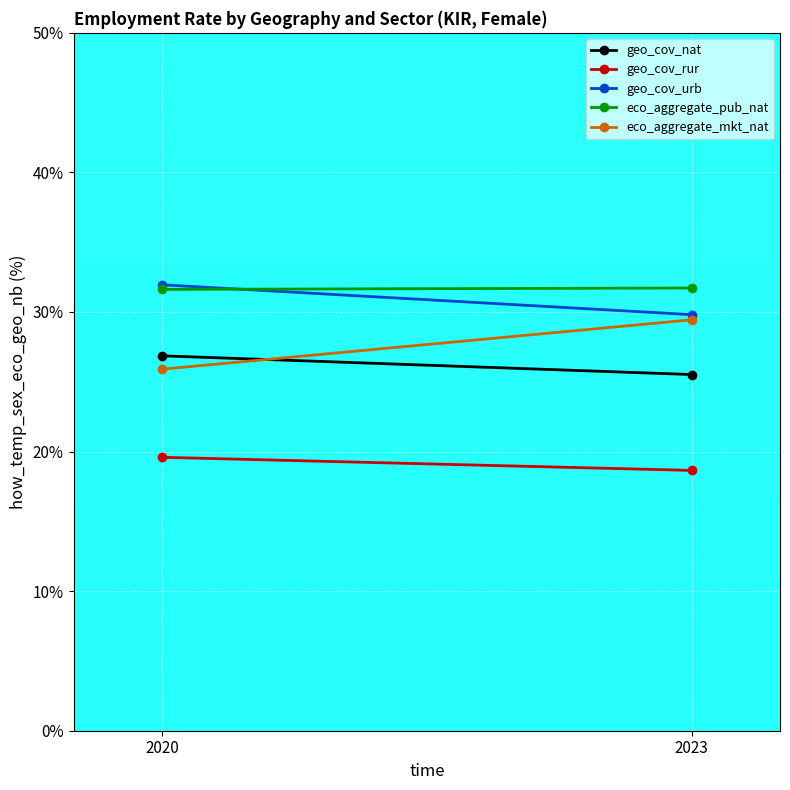

How many data points in geo_cov_rur are above 19?

1